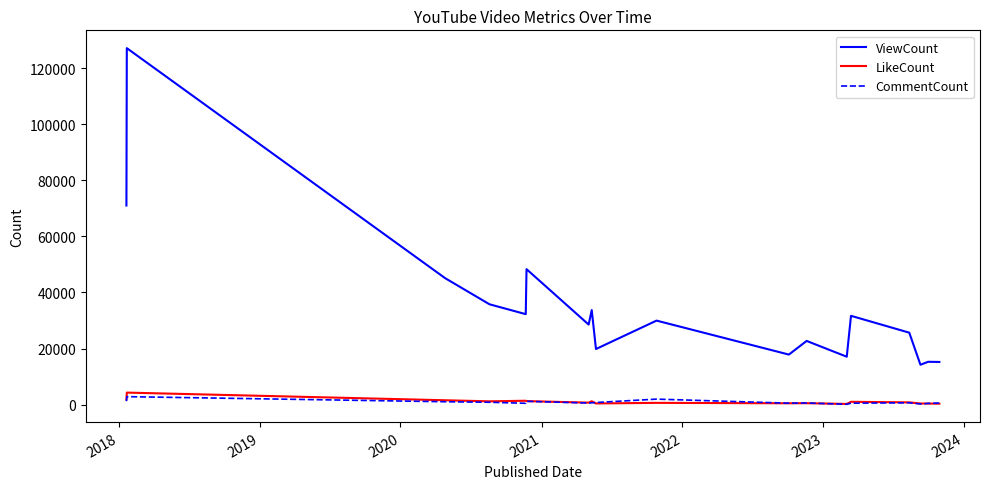

True or false: CommentCount and ViewCount cross at least once.

False